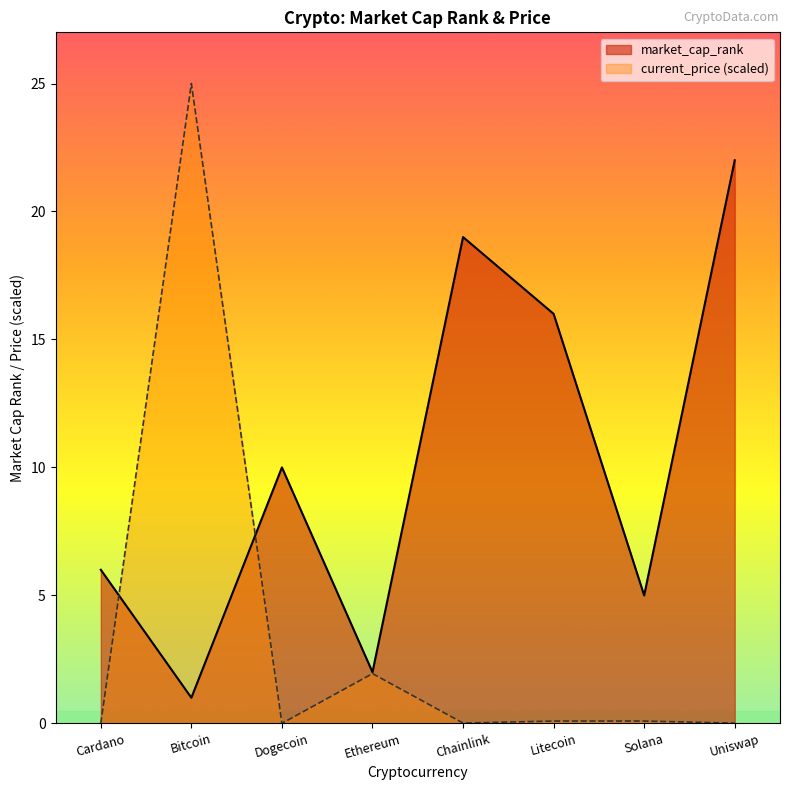

What is the label of the 4th point from the left?

Ethereum